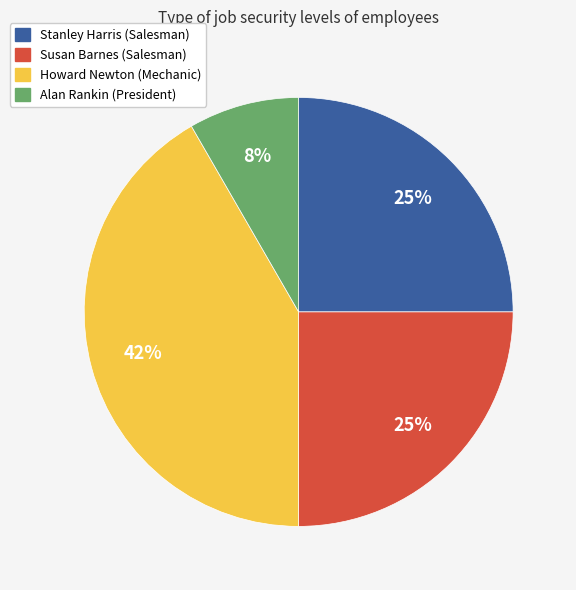

What is the ratio of the value at Susan Barnes (Salesman) to the value at Stanley Harris (Salesman)?

1.0